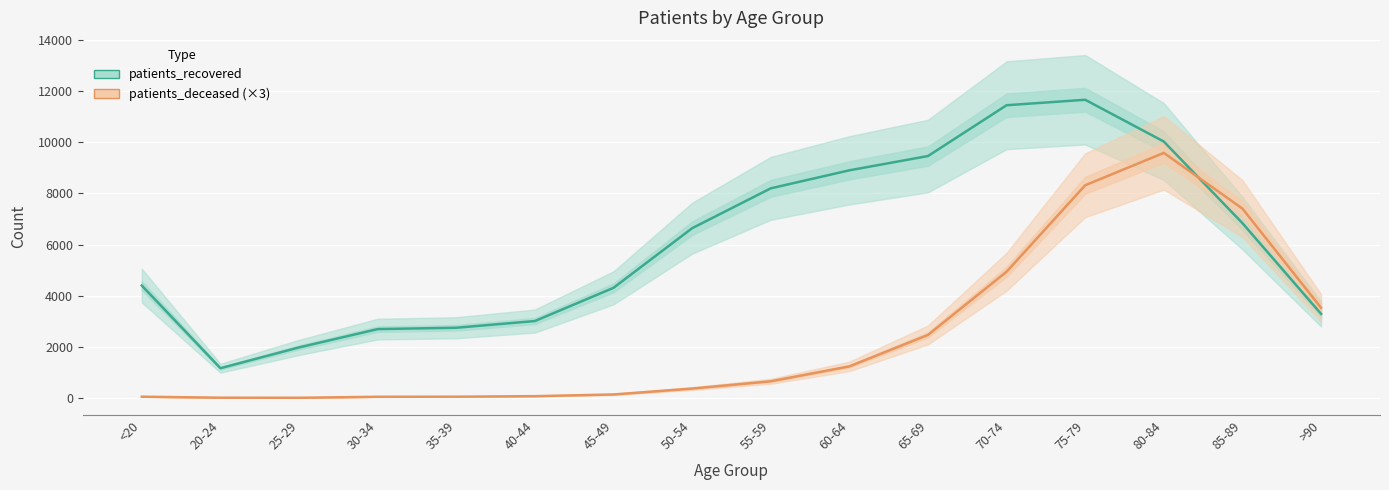

Is it true that patients_recovered equals 3085 at 75-79?

False